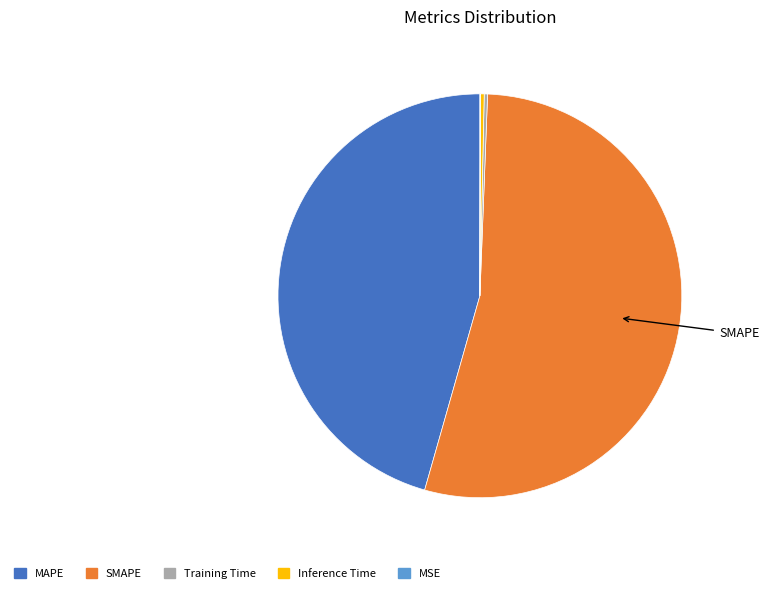

Between Inference Time and MAPE, which is larger?

MAPE